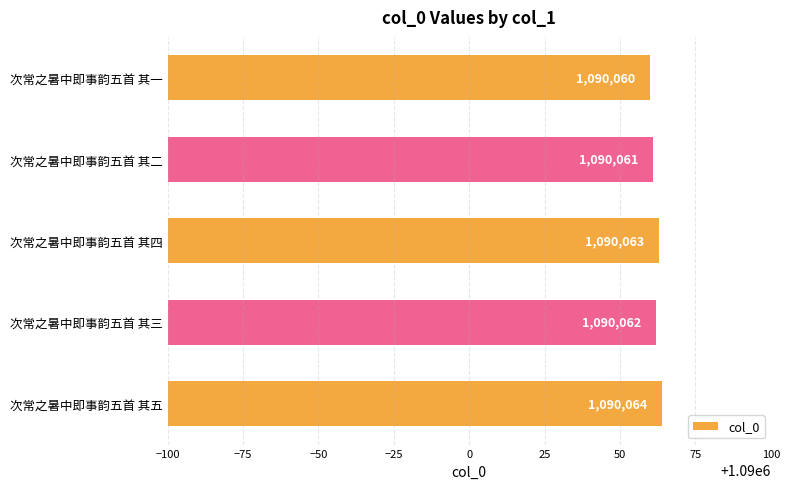

What is the change in value from 次常之暑中即事韵五首 其五 to 次常之暑中即事韵五首 其二?

-3